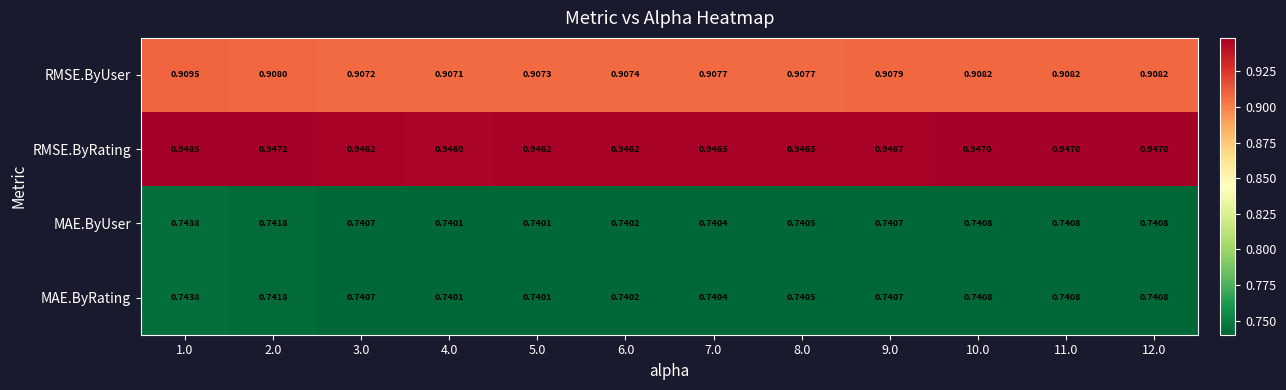

Which series has the largest total across all categories?

RMSE.ByRating